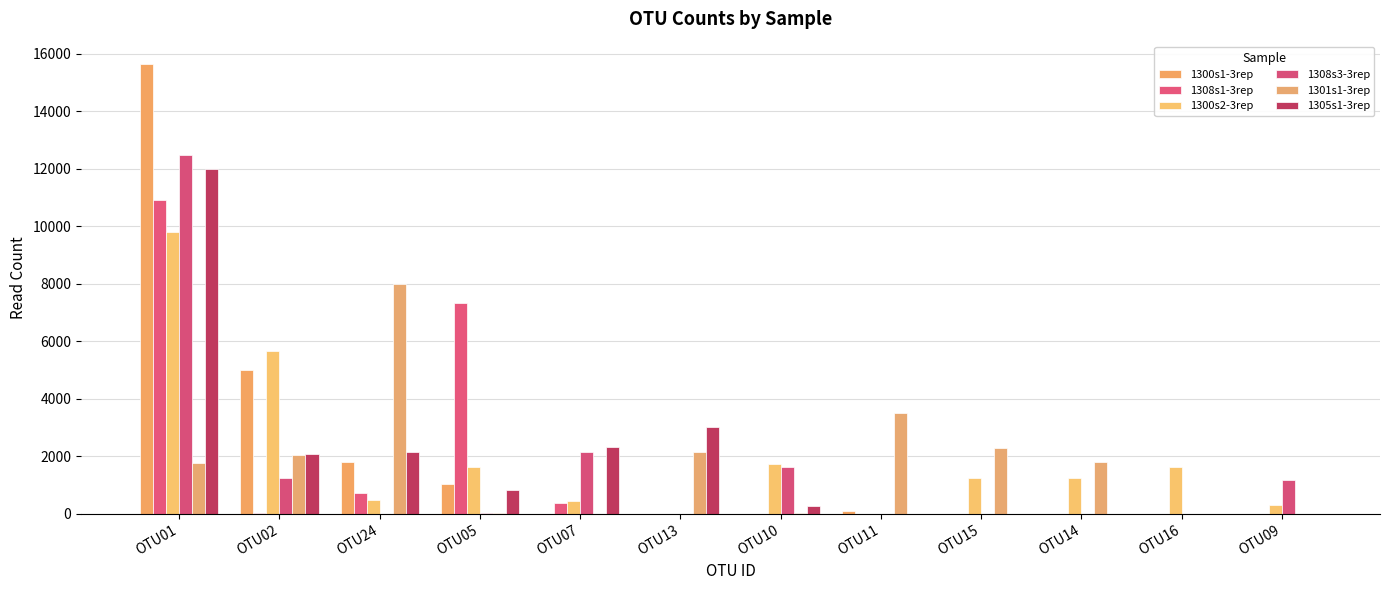

The value of 1300s1-3rep at OTU02 is 4991. True or false?

True